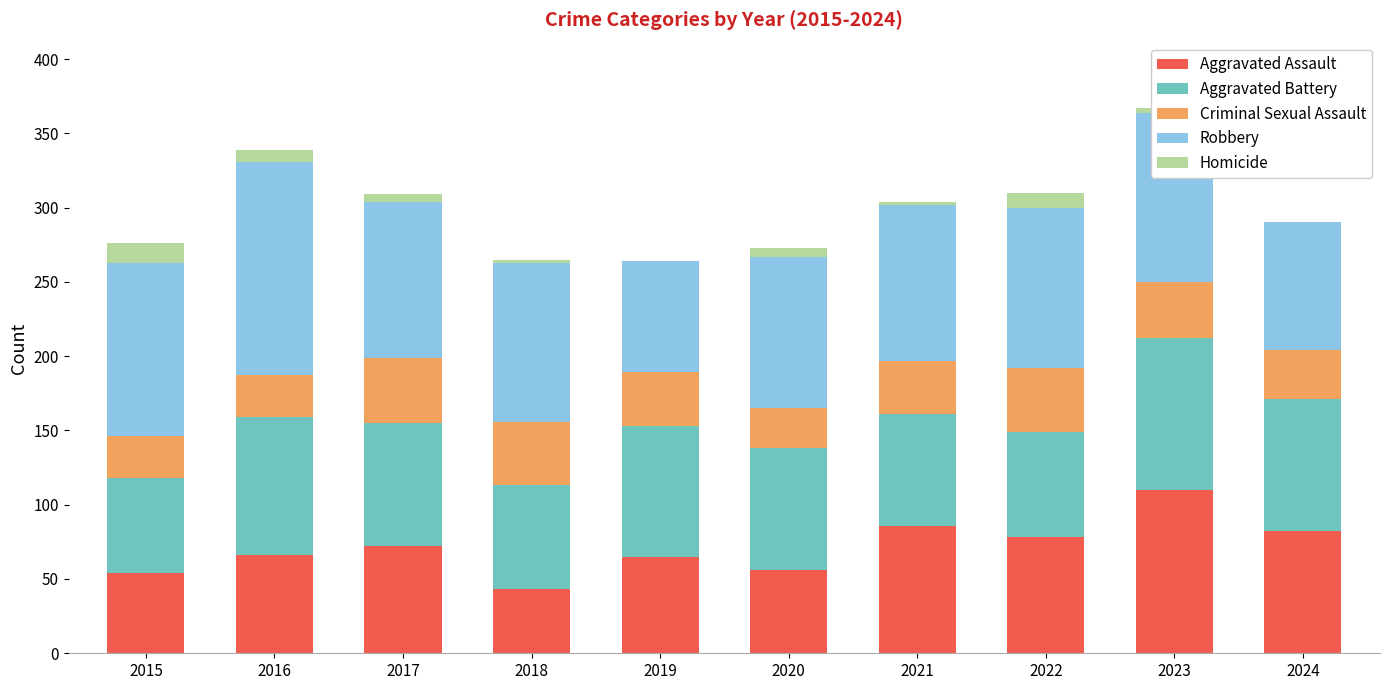

What is the total value across all series at 2015?

276